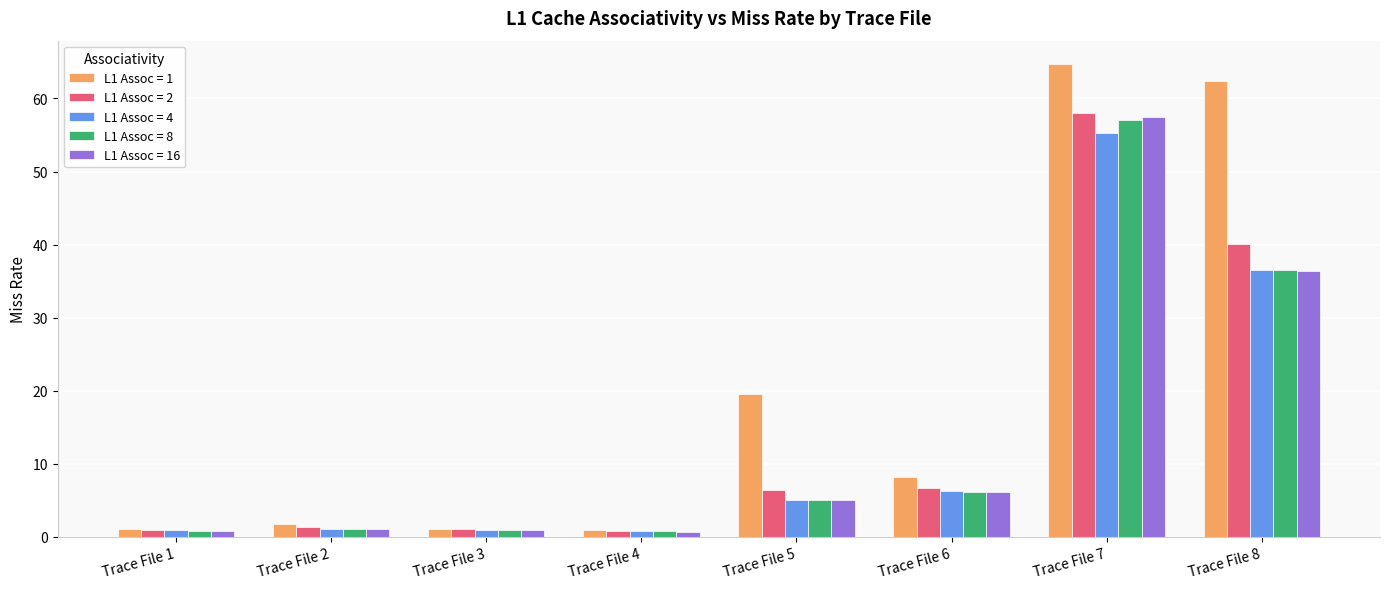

What is the difference between the maximum and second lowest values in the L1 Assoc = 4 series?

54.4